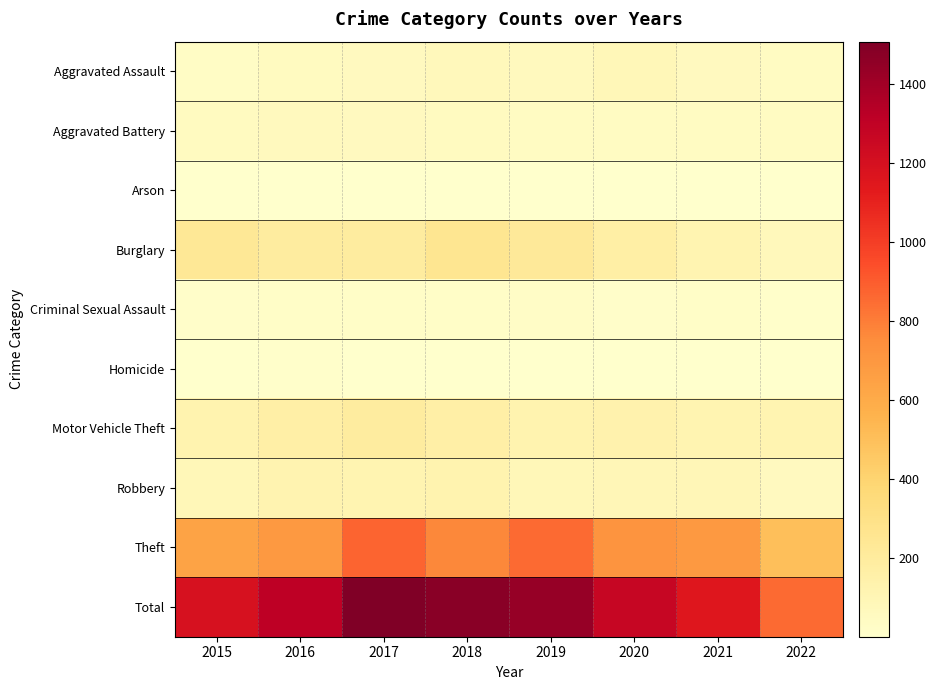

Reading right to left, transcribe all the data shown in this chart.

Aggravated Assault: 2022=45	2021=58	2020=88	2019=61	2018=72	2017=59	2016=50	2015=31
Aggravated Battery: 2022=45	2021=43	2020=48	2019=45	2018=52	2017=54	2016=60	2015=50
Arson: 2022=3	2021=6	2020=4	2019=5	2018=6	2017=1	2016=3	2015=3
Burglary: 2022=72	2021=117	2020=167	2019=221	2018=257	2017=192	2016=194	2015=236
Criminal Sexual Assault: 2022=10	2021=24	2020=13	2019=29	2018=19	2017=19	2016=19	2015=13
Homicide: 2022=1	2021=2	2020=6	2019=3	2018=5	2017=2	2016=8	2015=4
Motor Vehicle Theft: 2022=118	2021=113	2020=134	2019=125	2018=164	2017=191	2016=163	2015=125
Robbery: 2022=58	2021=95	2020=94	2019=89	2018=130	2017=115	2016=123	2015=87
Theft: 2022=505	2021=691	2020=714	2019=855	2018=767	2017=873	2016=689	2015=641
Total: 2022=857	2021=1149	2020=1268	2019=1433	2018=1472	2017=1506	2016=1309	2015=1190